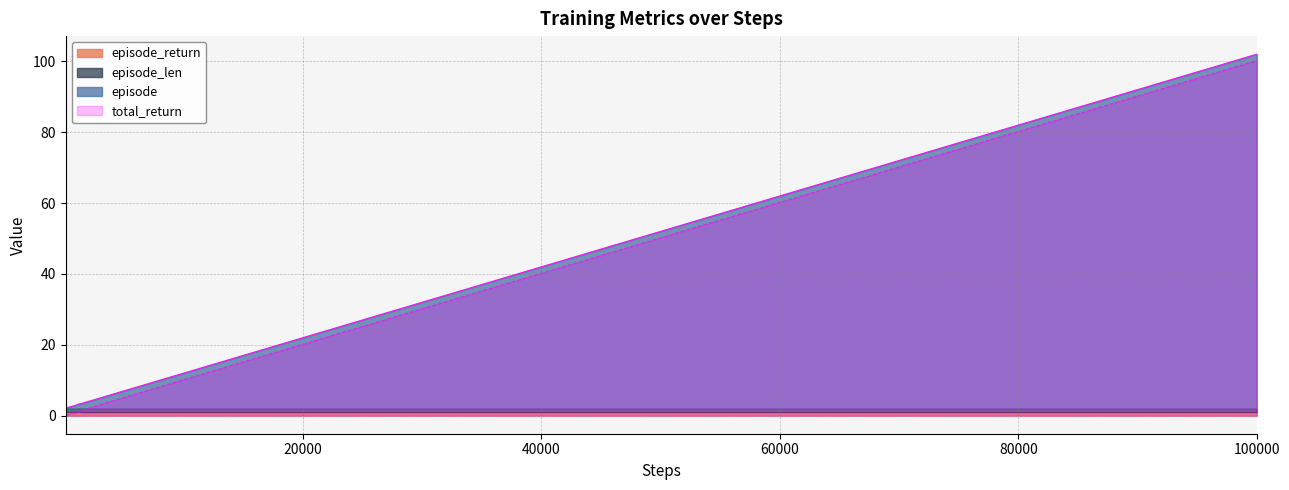

What is the smallest value displayed?

0.1